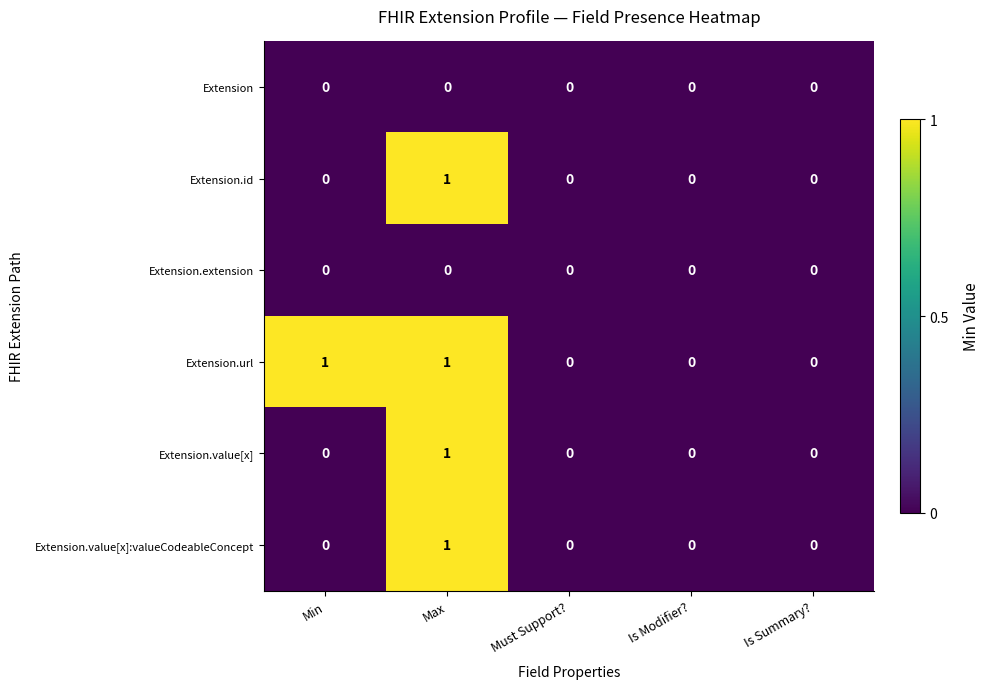

Which series has the largest total across all categories?

Extension.url